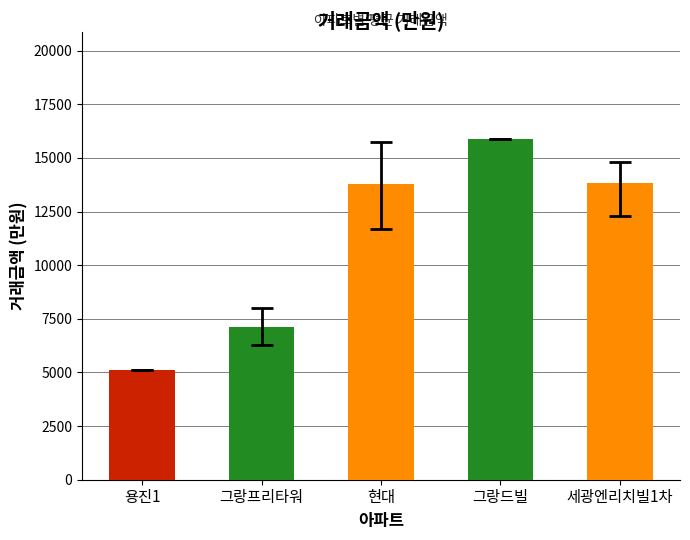

What is the difference between the maximum and minimum values?

10800.0